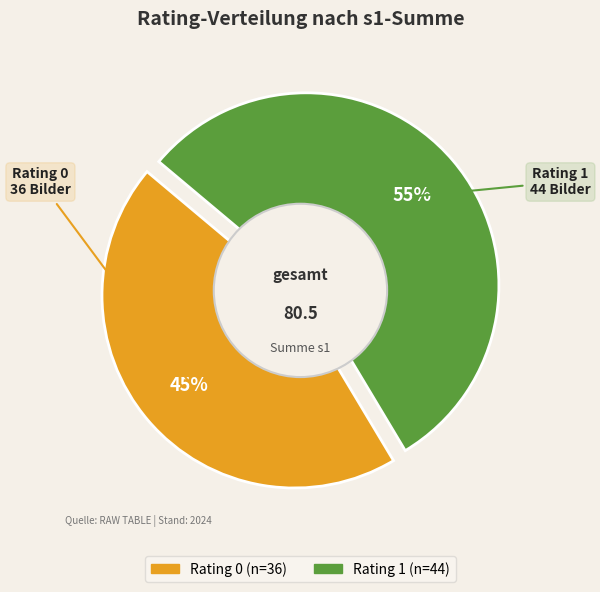

Which slice represents more than half of the pie?

rating 1